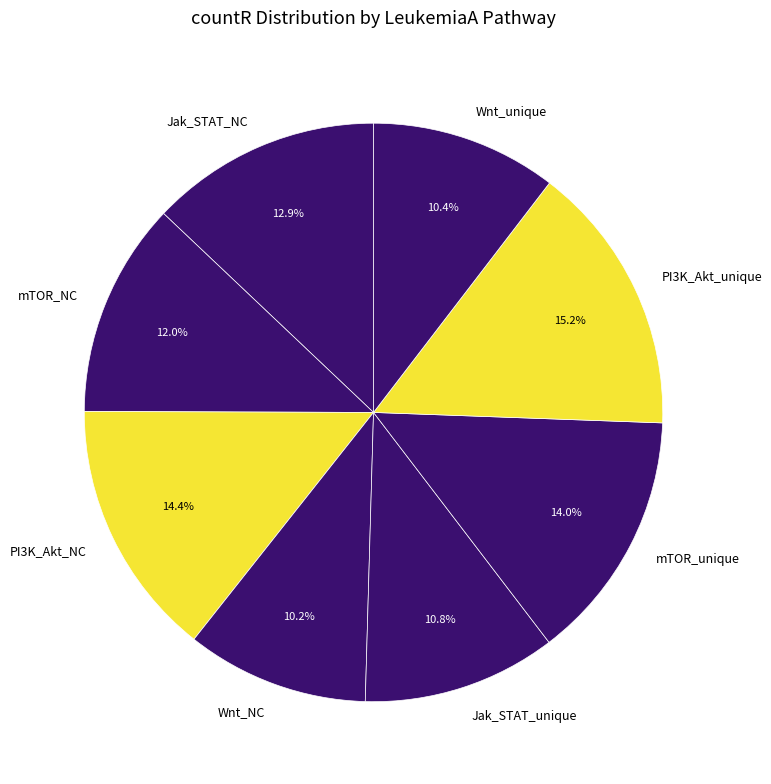

To the nearest percent, what is the difference between the largest and smallest slice percentages?

5%